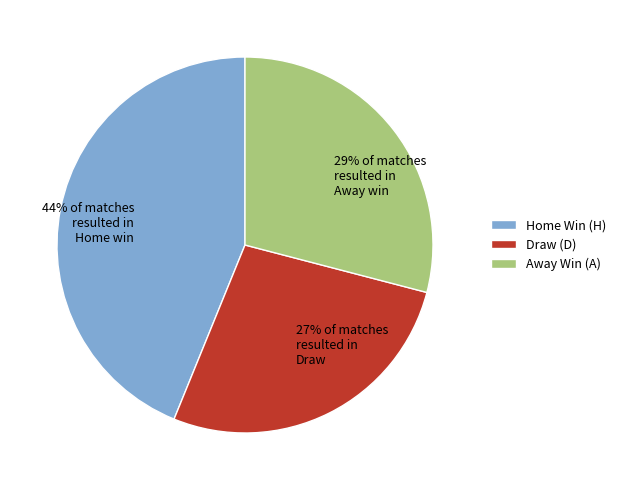

To the nearest percent, what is the difference between the largest and smallest slice percentages?

17%